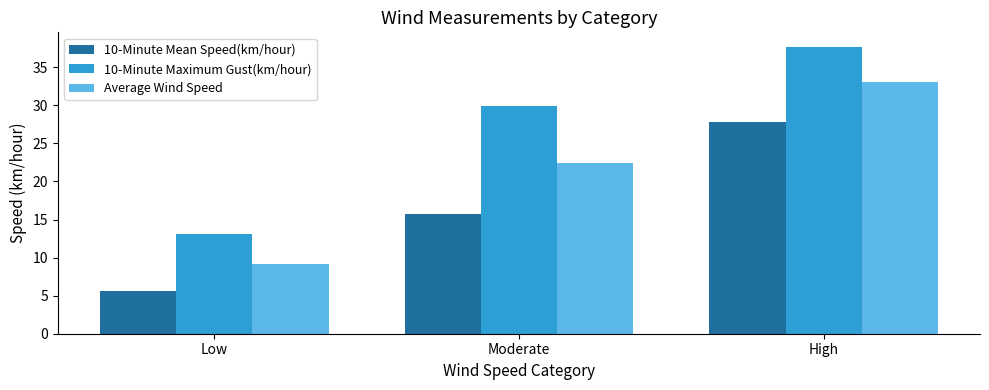

Rank the series at High from lowest to highest value.

10-Minute Mean Speed(km/hour), Average Wind Speed, 10-Minute Maximum Gust(km/hour)